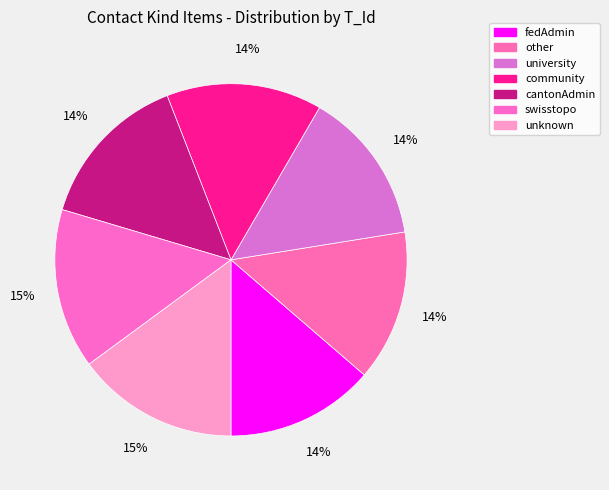

Is there a majority slice in this chart?

No